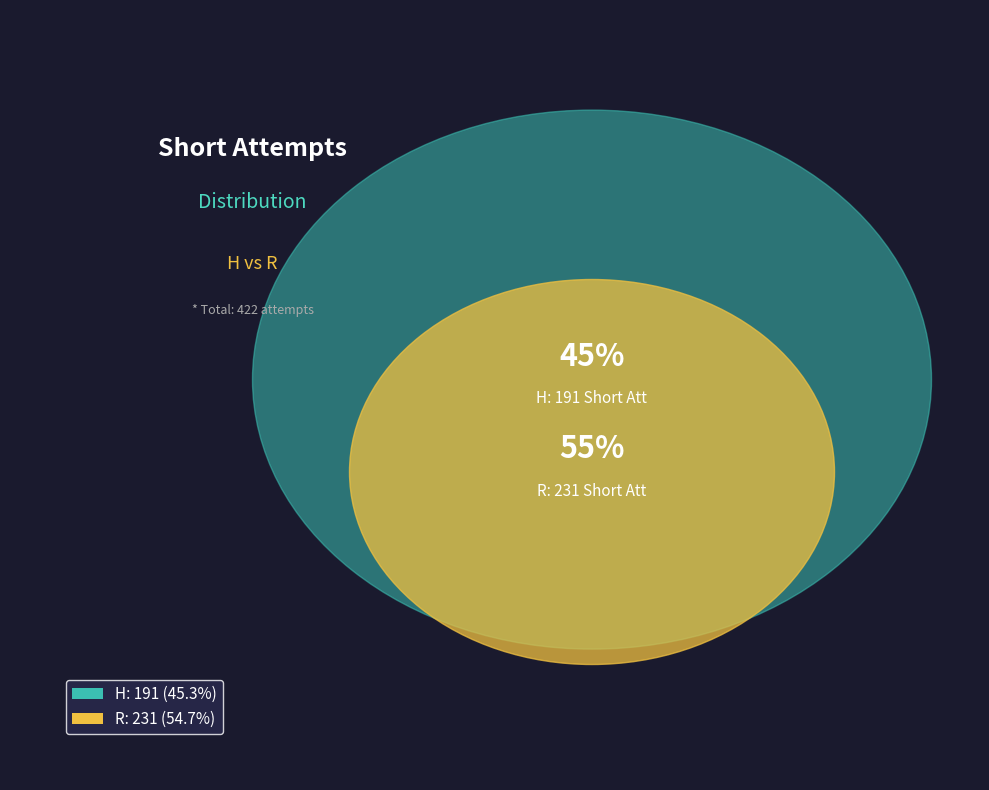

Approximately how many times larger is the value at R compared to H?

1.2